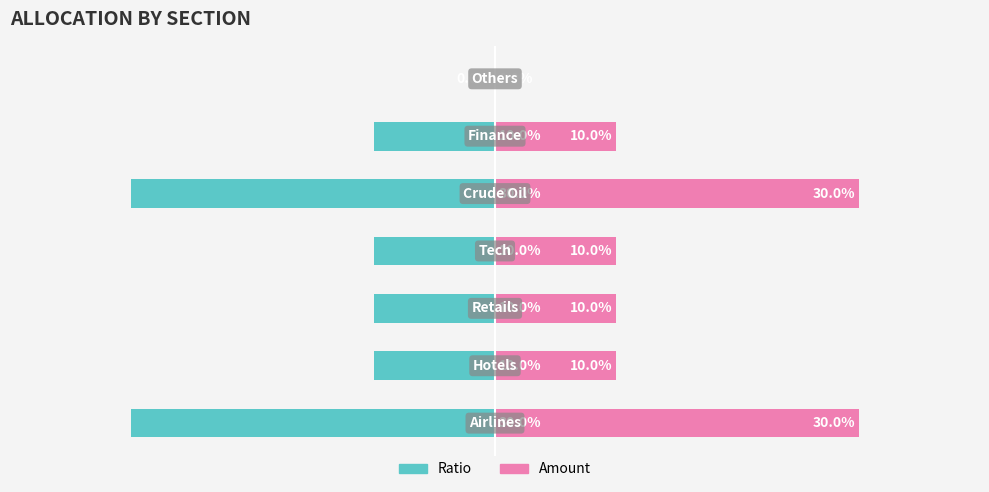

The Ratio series shows -10.0 at 2. True or false?

True